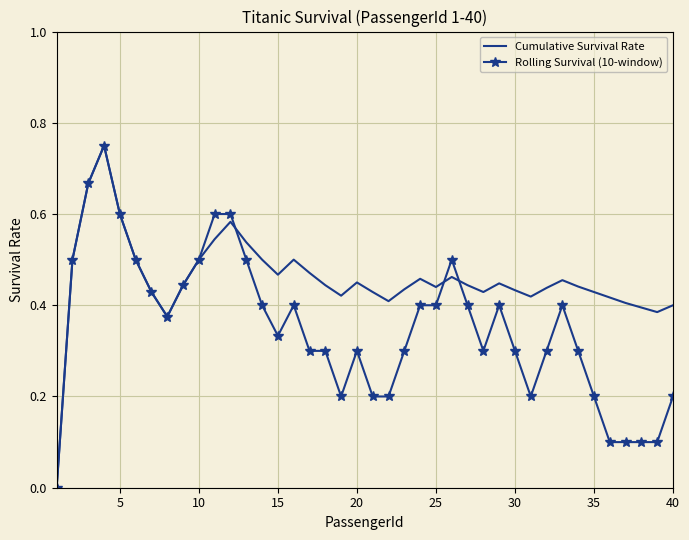

What are all the series names shown in the legend?

Cumulative Survival Rate, Rolling Survival (10-window)